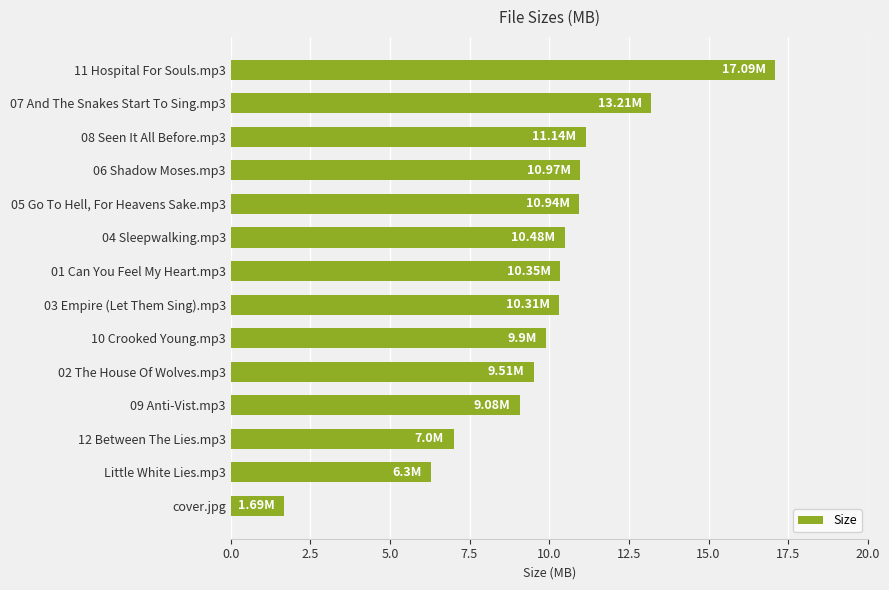

How many bars are there in total?

14